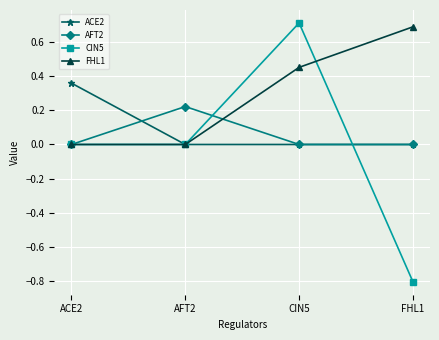

What is the difference between the highest and lowest values at FHL1?

1.5